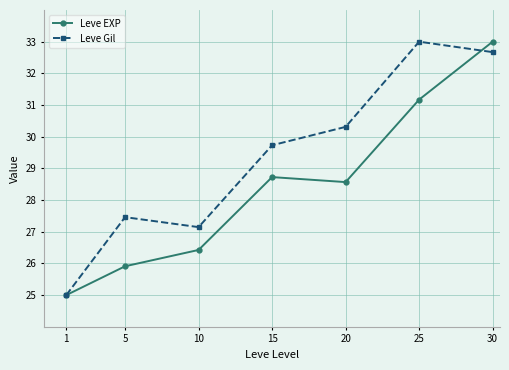

After their last crossing, which series has the higher values: Leve Gil or Leve EXP?

Leve EXP